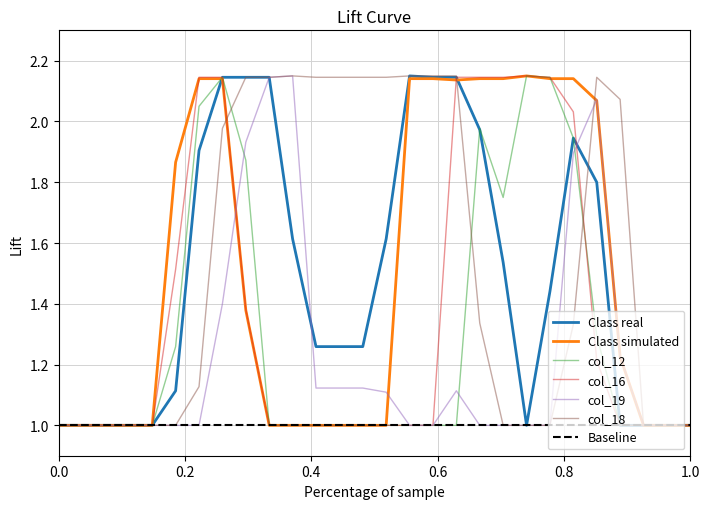

The col_12 series shows 1.8 at 1.0. True or false?

False